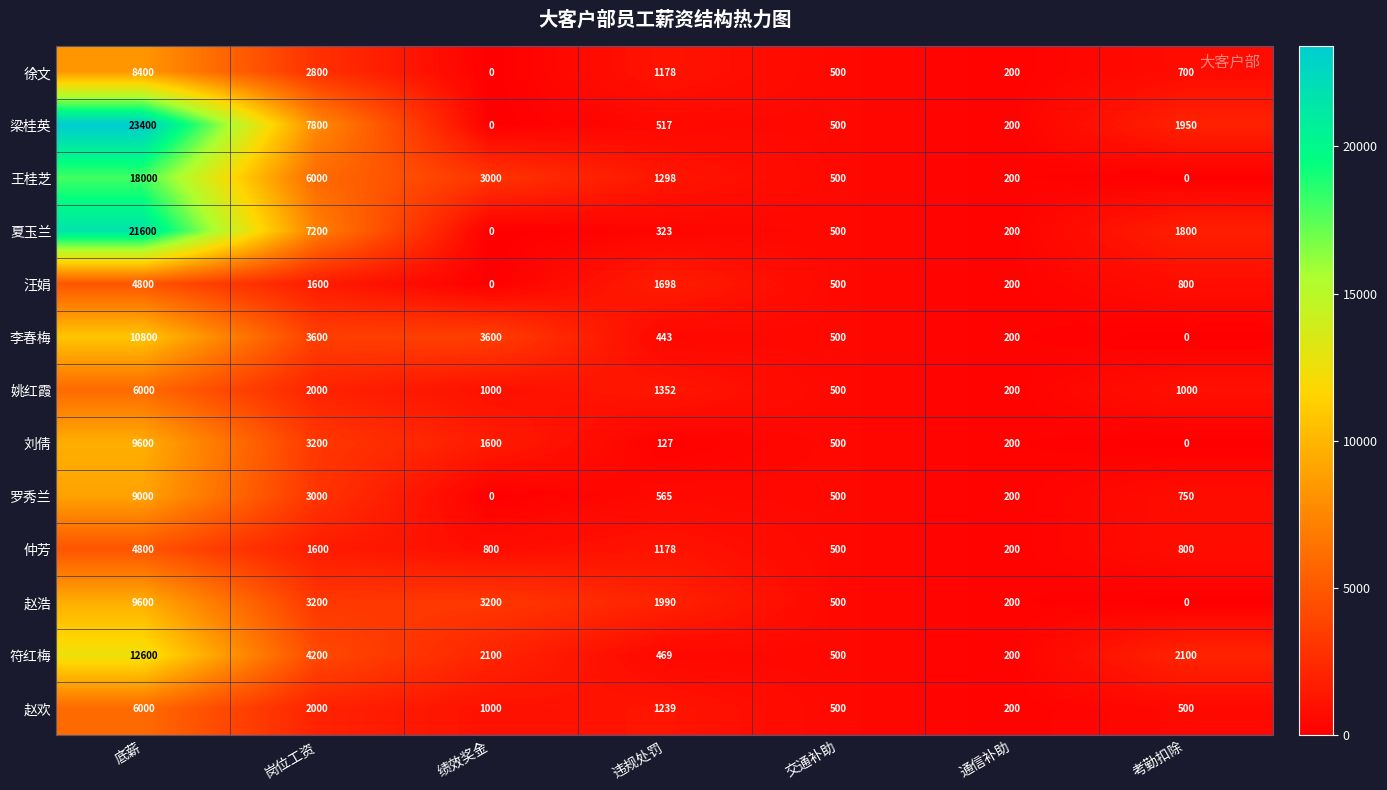

Which category has the highest value in the 姚红霞 series?

底薪